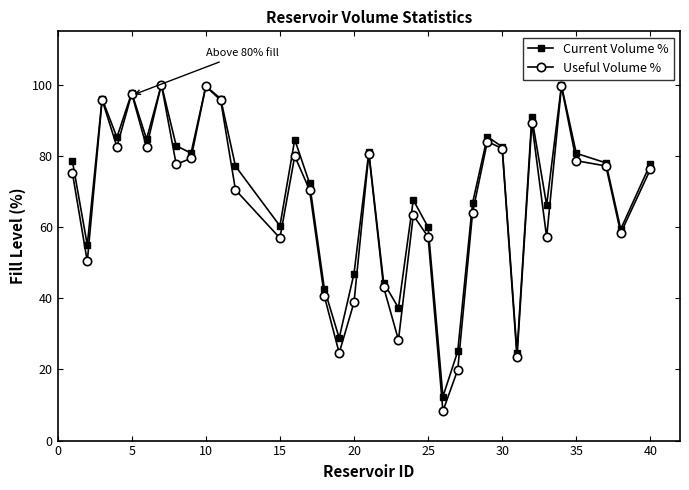

In Current Volume %, how many points are lower than both neighbors (excluding endpoints)?

11